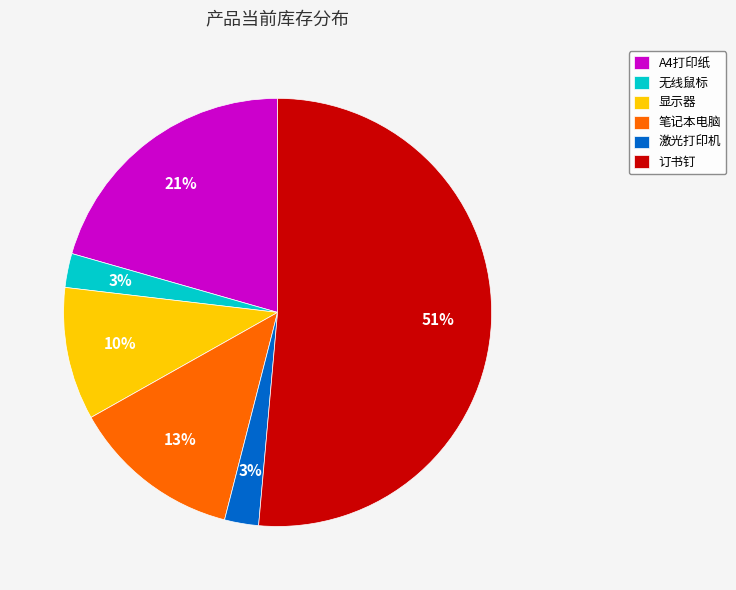

Which has a higher value, 激光打印机 or A4打印纸?

A4打印纸